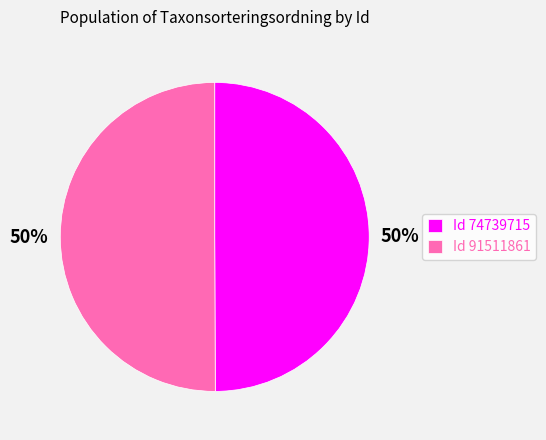

To the nearest percent, what portion does Id 74739715 represent?

50%